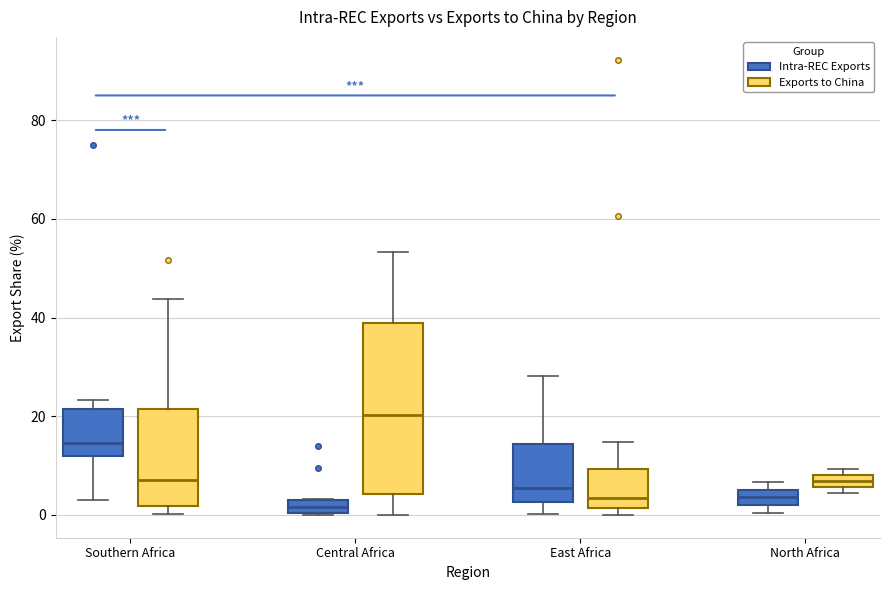

Where is the lower edge of the box for Southern Africa (Intra-REC Exports) on the y-axis? The values are not printed on the chart, so give them approximately, as read against the axis.

12